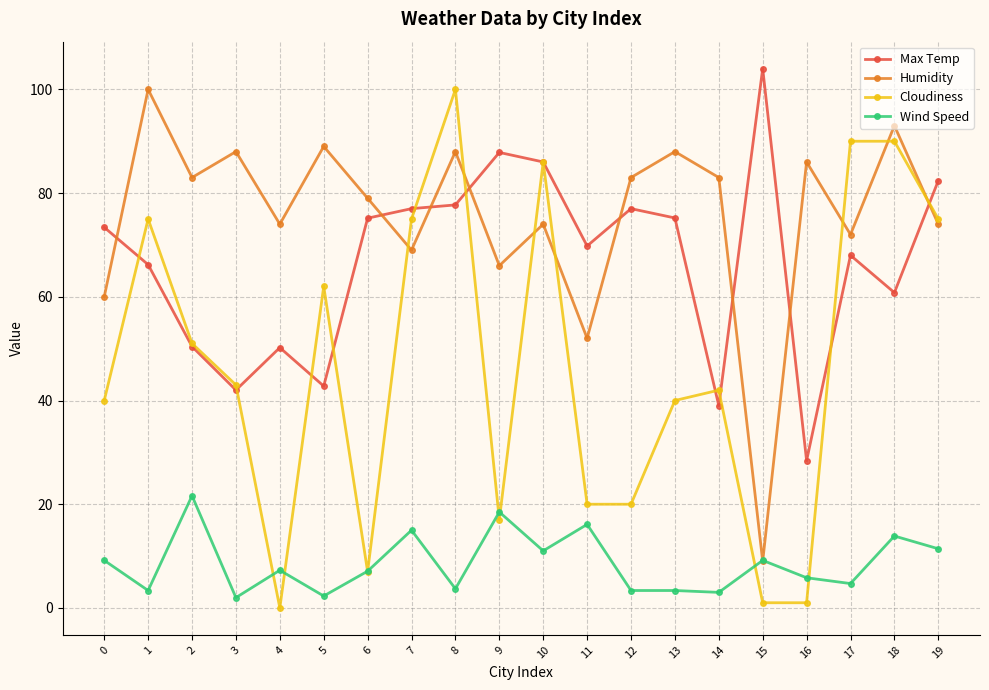

What is the maximum value for Cloudiness?

100.0